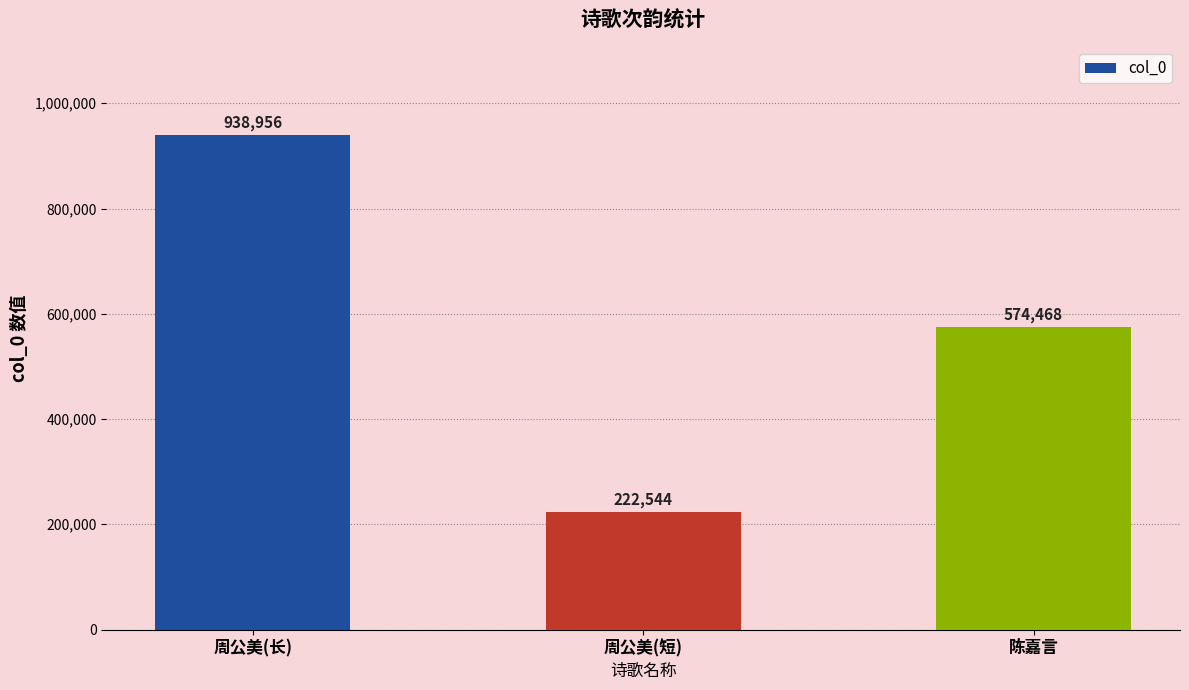

Rank the categories by value from lowest to highest.

周公美(短), 陈嘉言, 周公美(长)